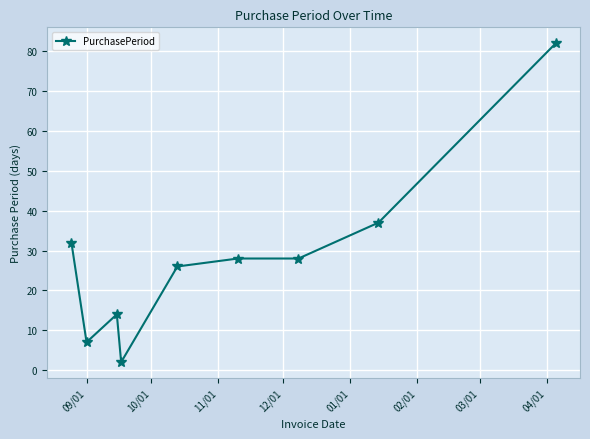

Reading right to left, extract all data points from this chart.

82	37	28	28	26	2	14	7	32